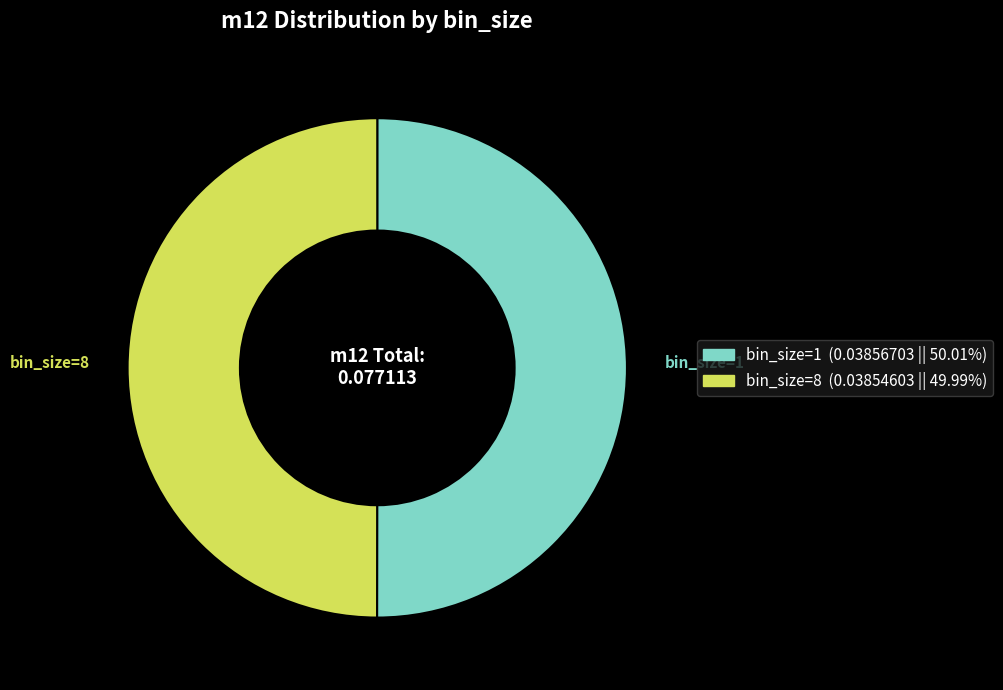

Do bin_size=1 and bin_size=8 together represent more than half of the pie?

Yes